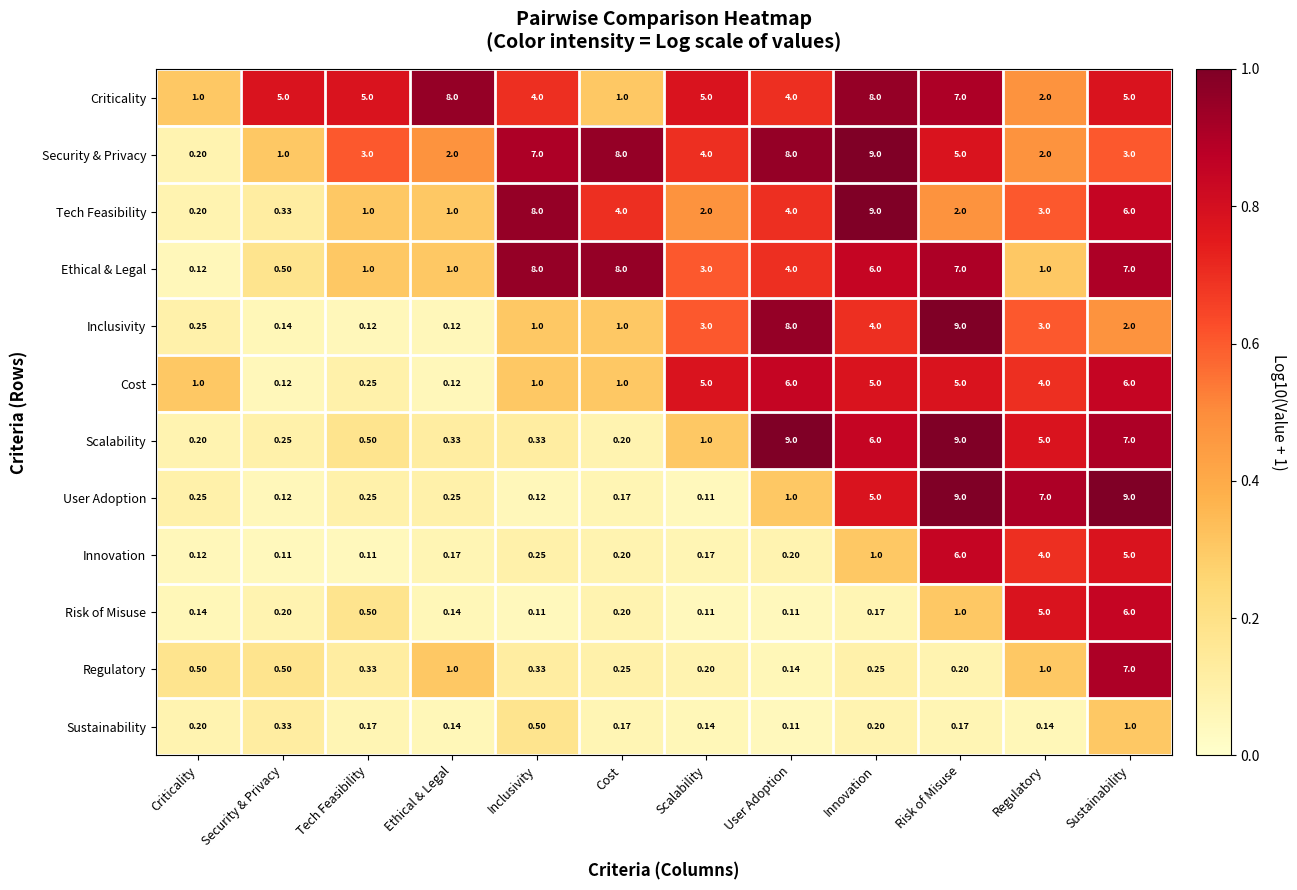

At how many categories does at least one series exceed 0?

12